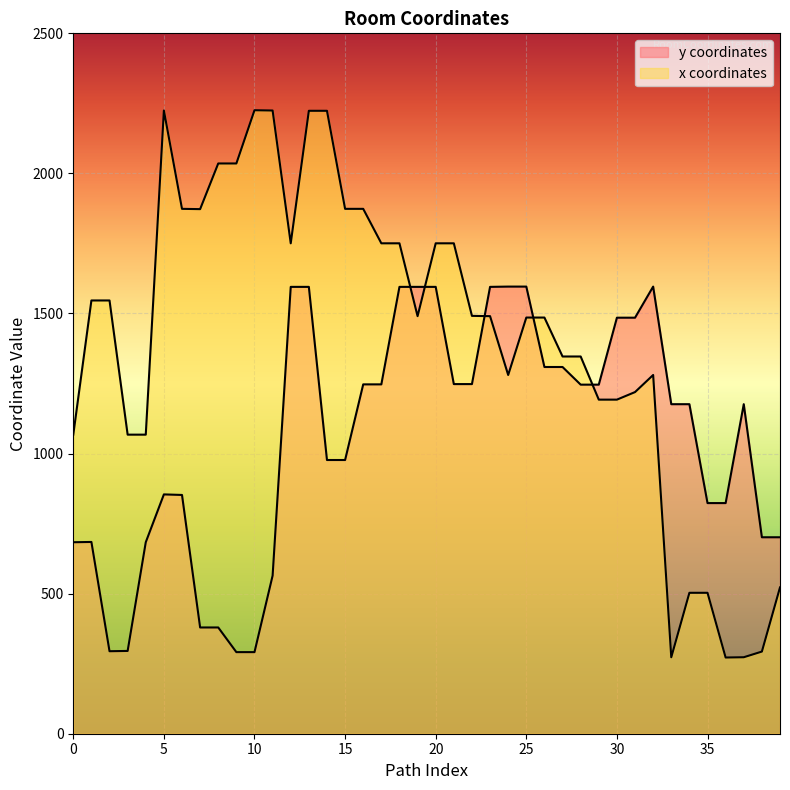

What is the difference between the second highest and second lowest values in the y coordinates series?

1304.8